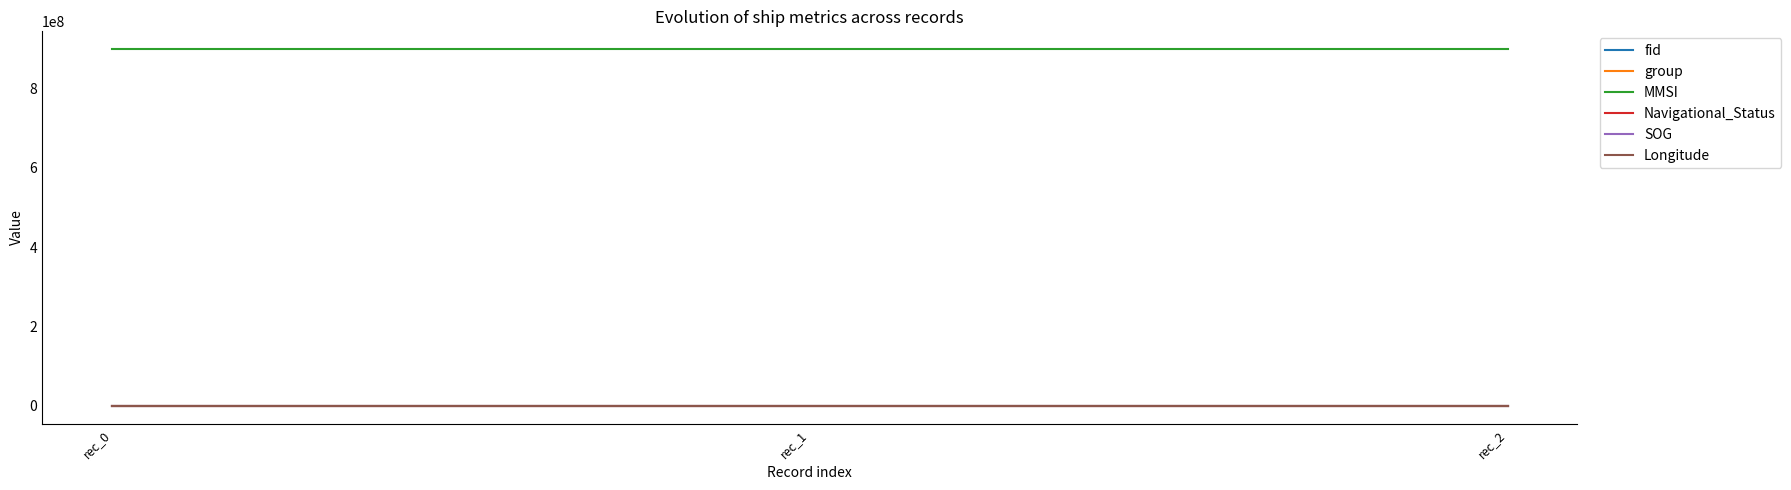

What is the total value across all series at rec_2?

898714032.2